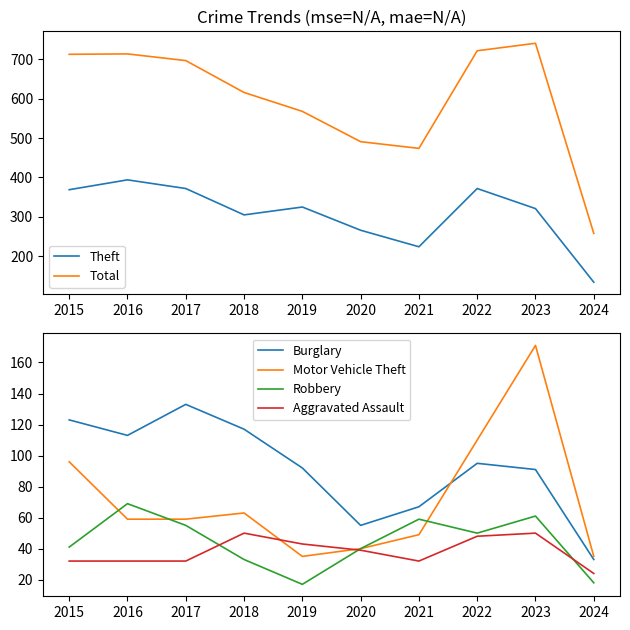

In Robbery, how many points are lower than both neighbors (excluding endpoints)?

2